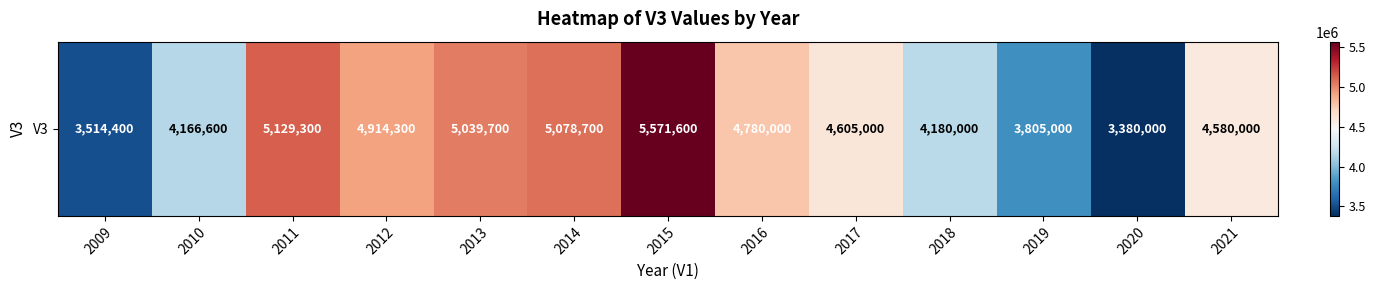

Where is the data nearest to the value 4475800?

2021